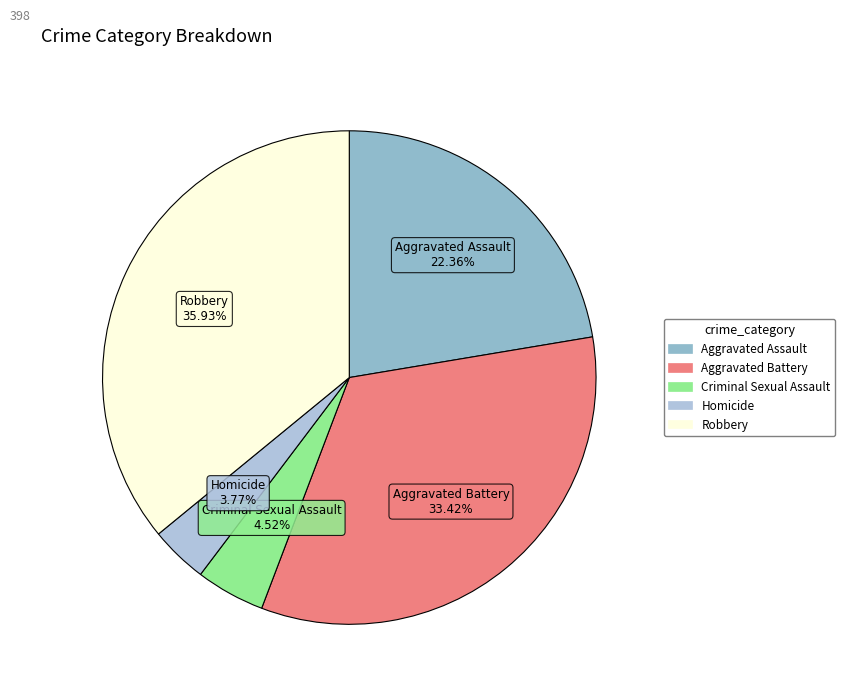

Which category has the smallest portion of the pie?

Homicide